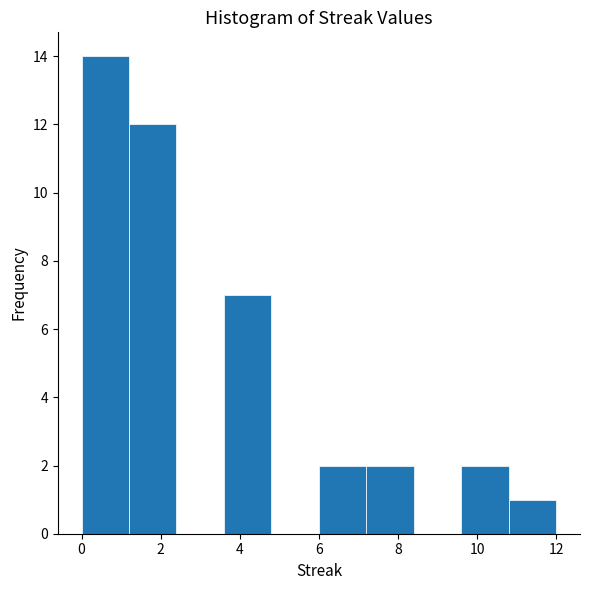

Which range on the x-axis has the tallest bar?

0.0 to 1.2